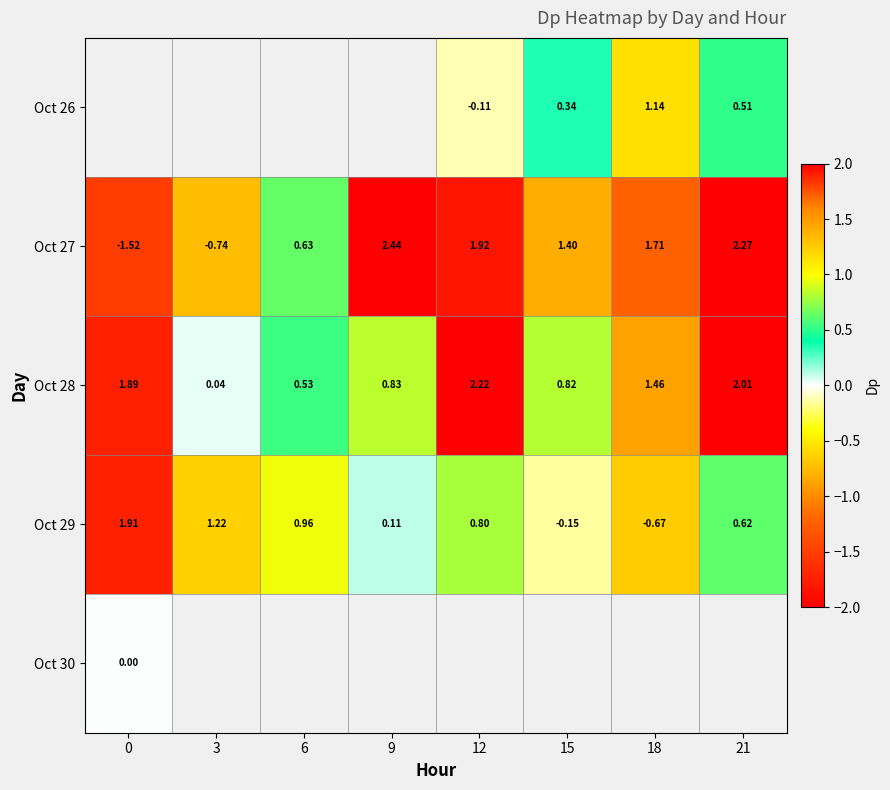

The Oct 27 series shows 3.2 at 9. True or false?

False